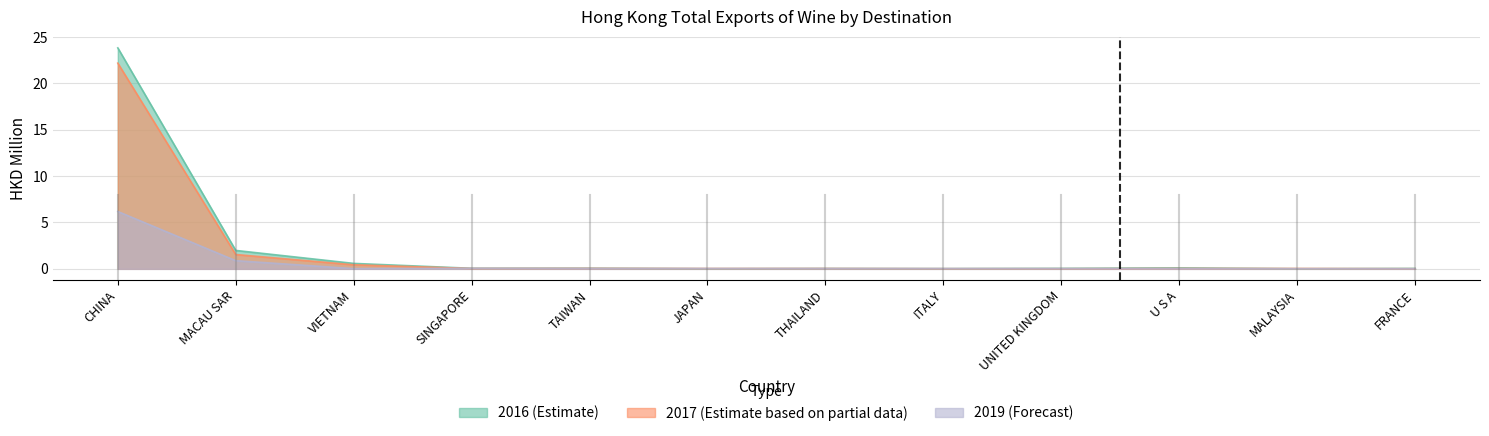

What is the difference between the highest and lowest values at MACAU SAR?

1.1